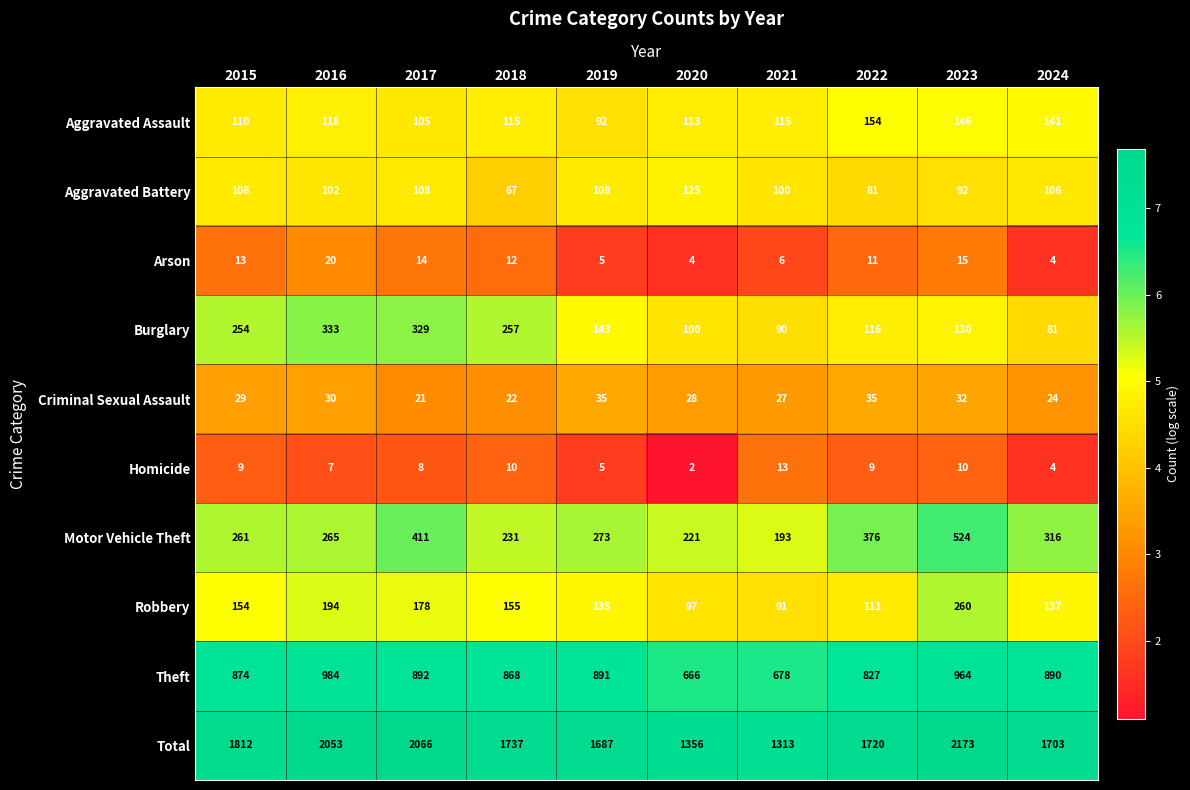

What is the smallest value displayed?

2